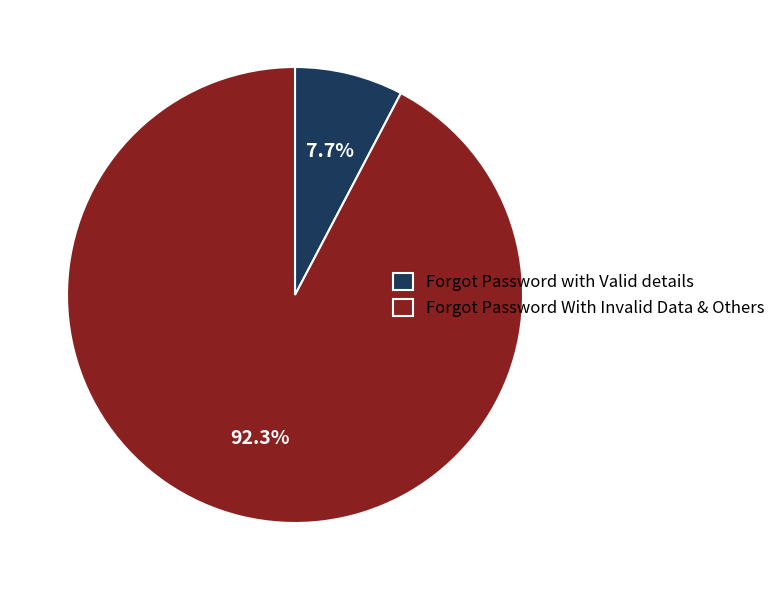

Between Forgot Password With Invalid Data & Others and Forgot Password with Valid details, which is larger?

Forgot Password With Invalid Data & Others